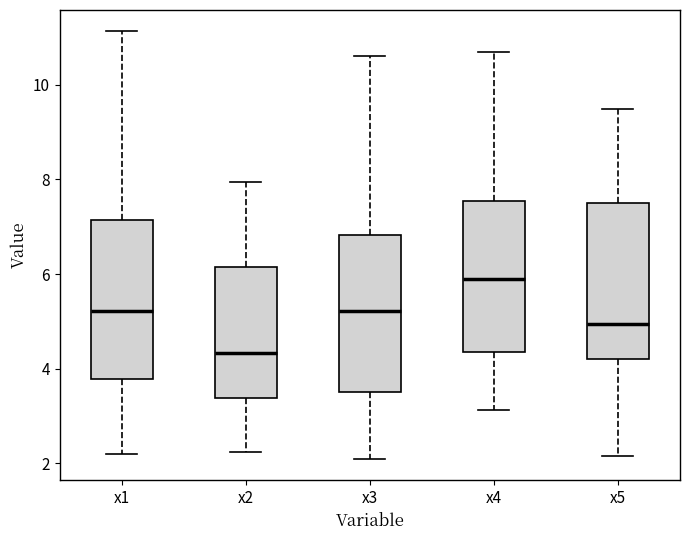

Where is the lower edge of the box for x3 on the y-axis? The values are not printed on the chart, so give them approximately, as read against the axis.

3.6